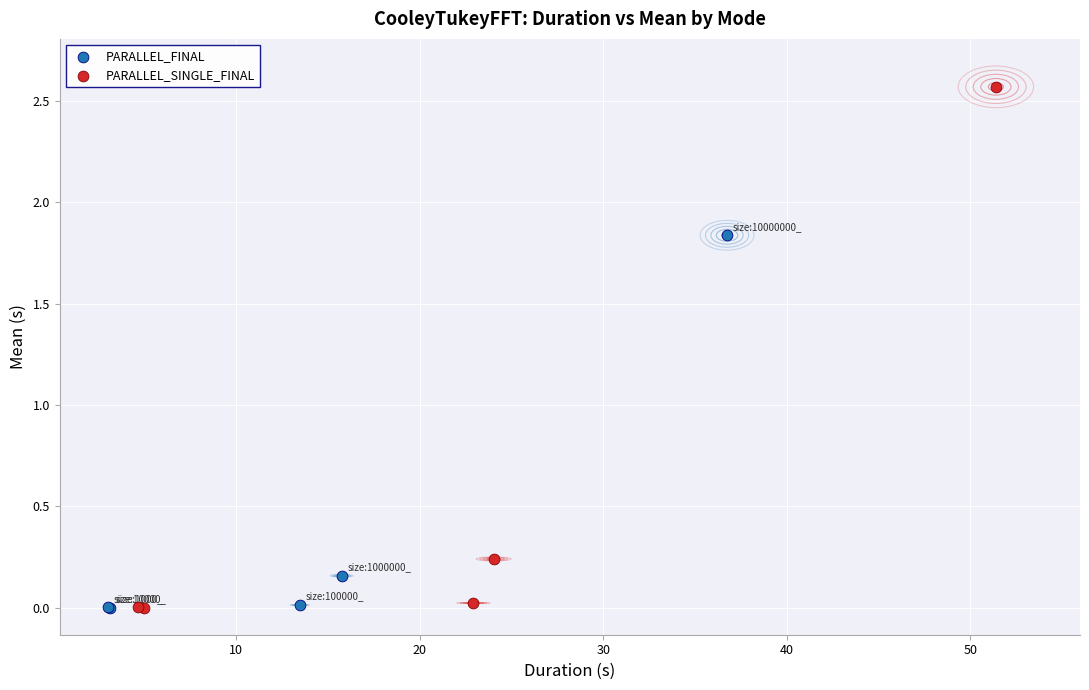

Which series reaches the maximum Y coordinate?

PARALLEL_SINGLE_FINAL